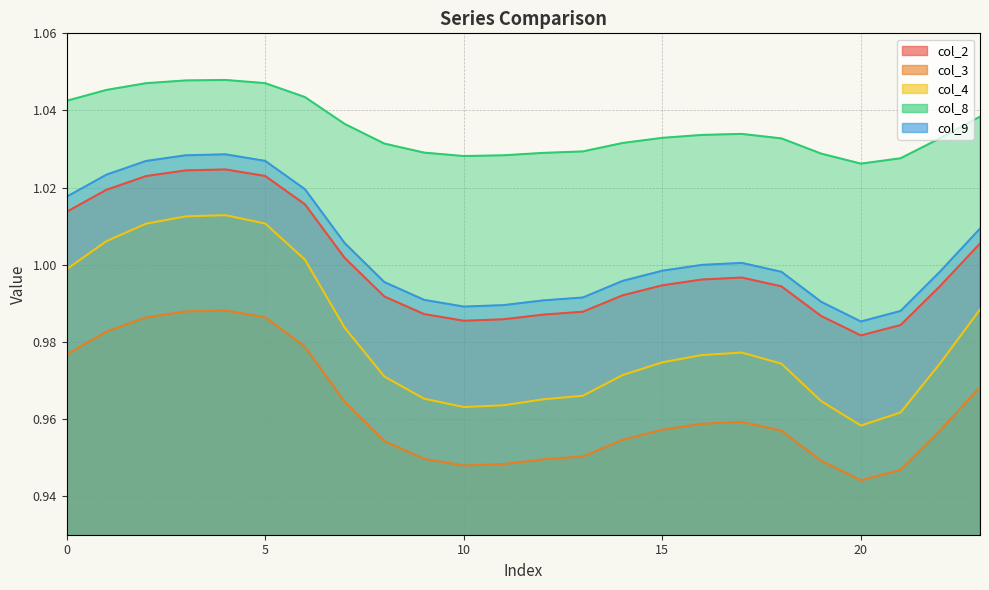

Does the chart display data point markers on the line(s)?

No